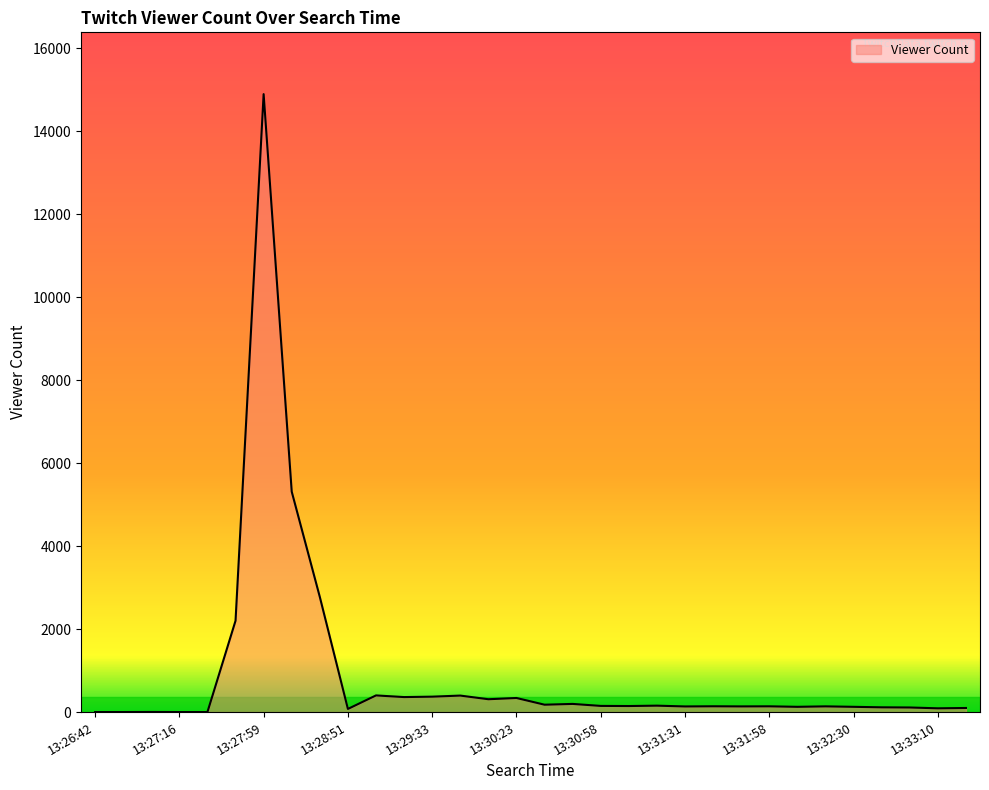

True or false: there are more than 1 points higher than both neighbors.

True